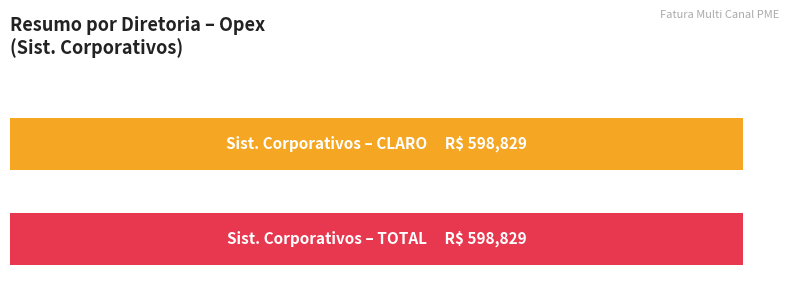

How many values in TOTAL are above zero?

1